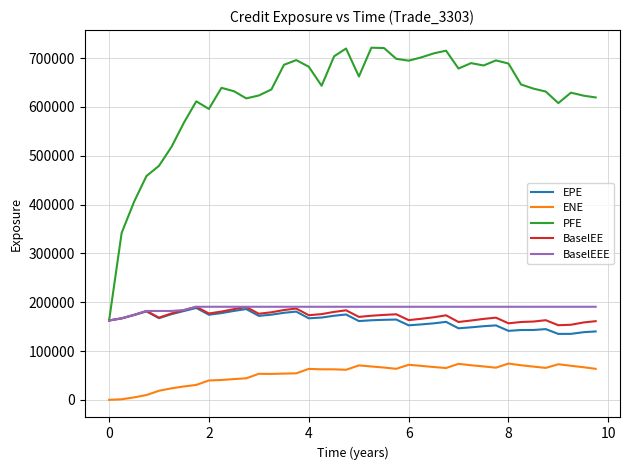

True or false: EPE and ENE intersect in this chart.

False